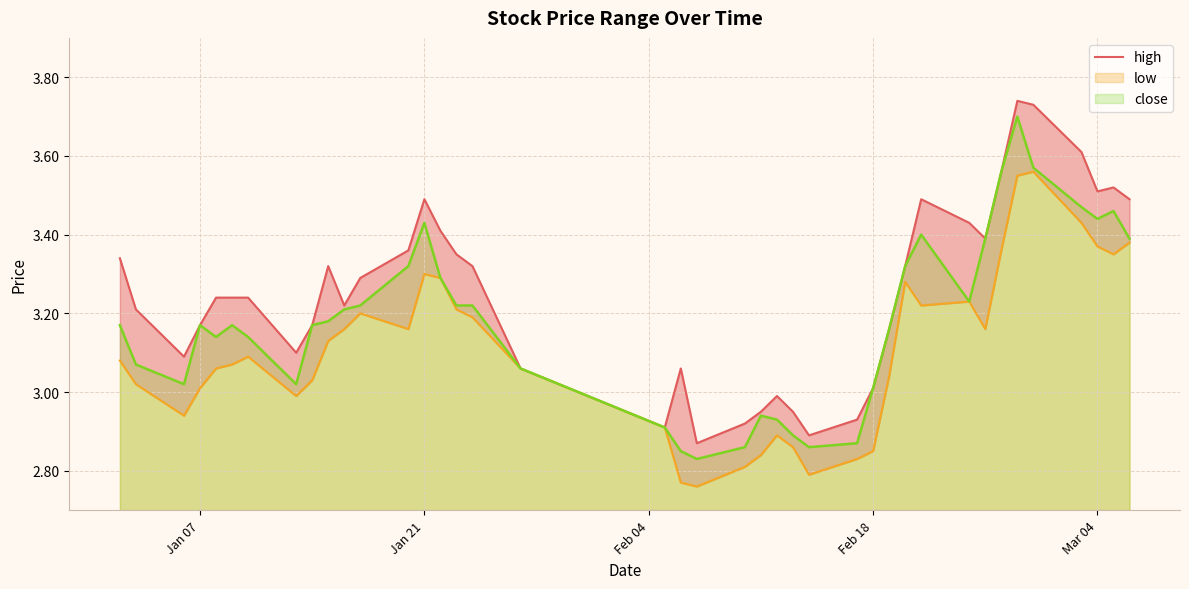

What is the maximum value for close?

3.7